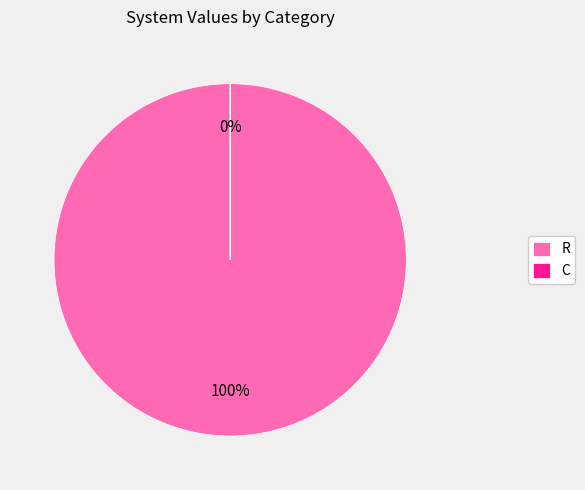

Is it true that C is 0% of the pie?

True